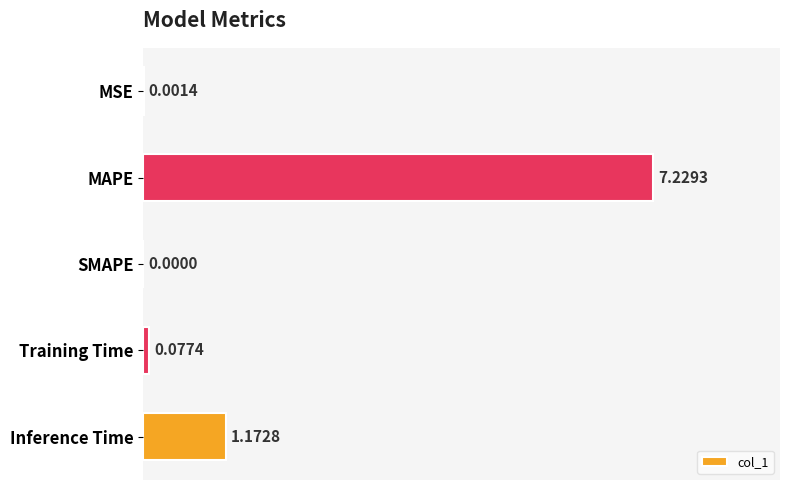

Count the number of categories in the chart.

5